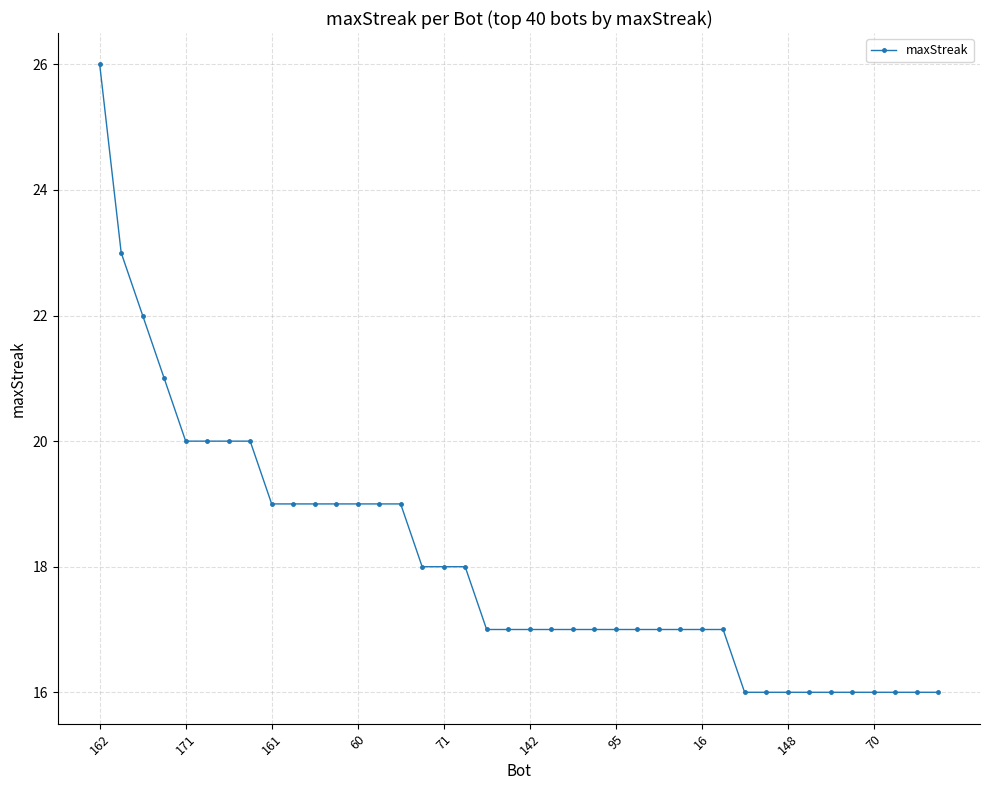

What is the minimum value shown in the chart?

16